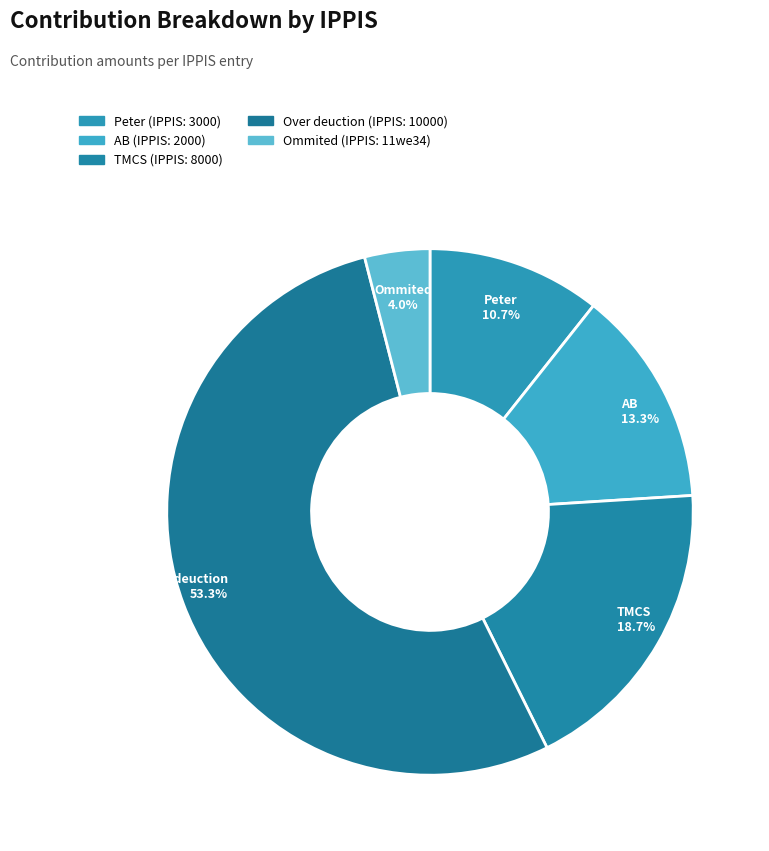

To the nearest percent, what is the average slice percentage?

20%